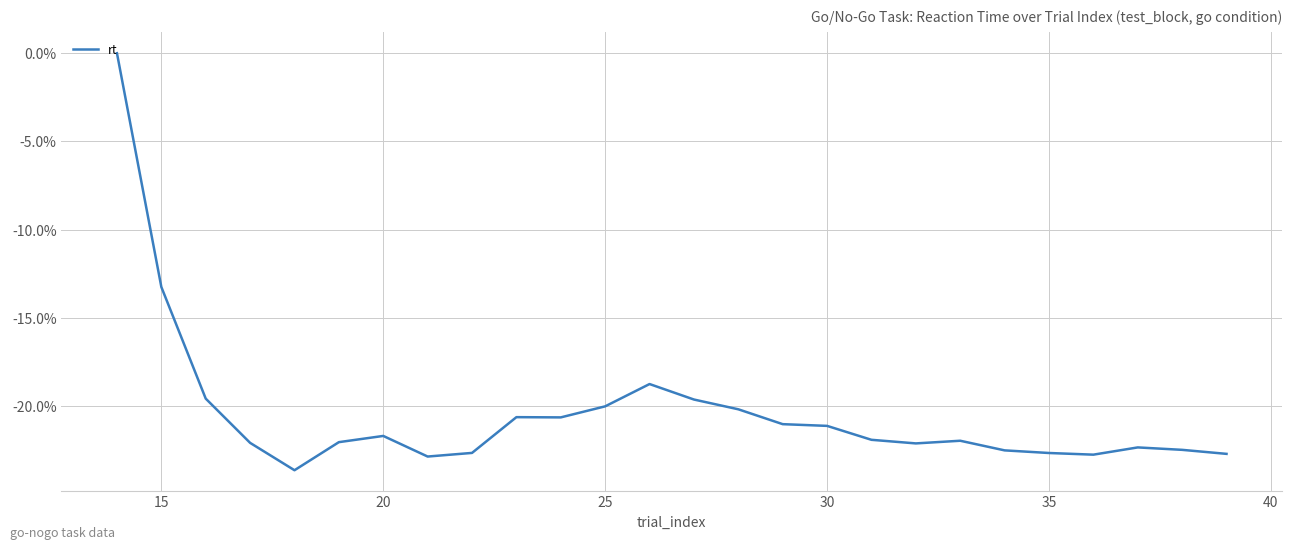

What is the difference between the maximum and minimum values?

23.6